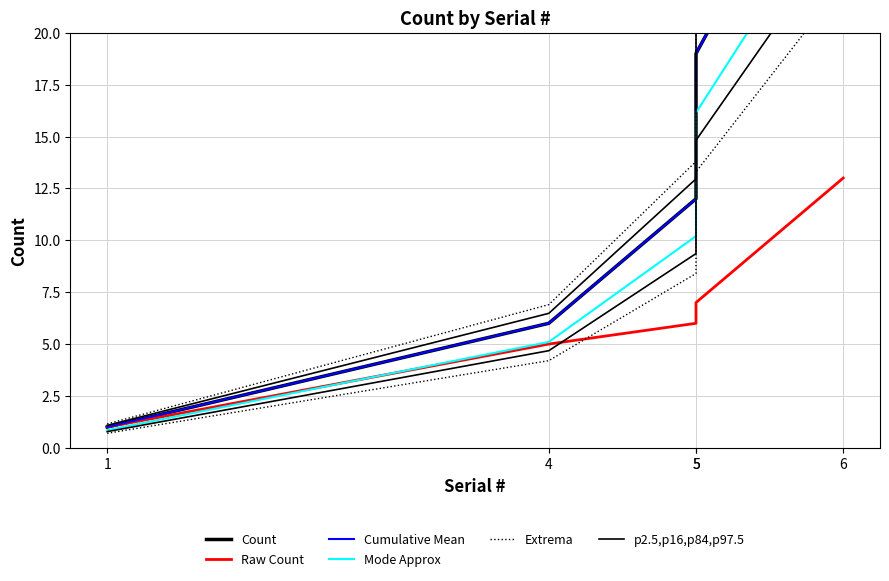

At which label does Count first exceed 12?

5